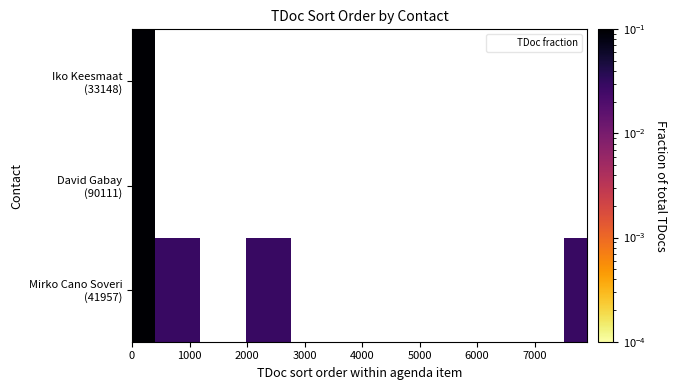

How many data points does each series have?

20